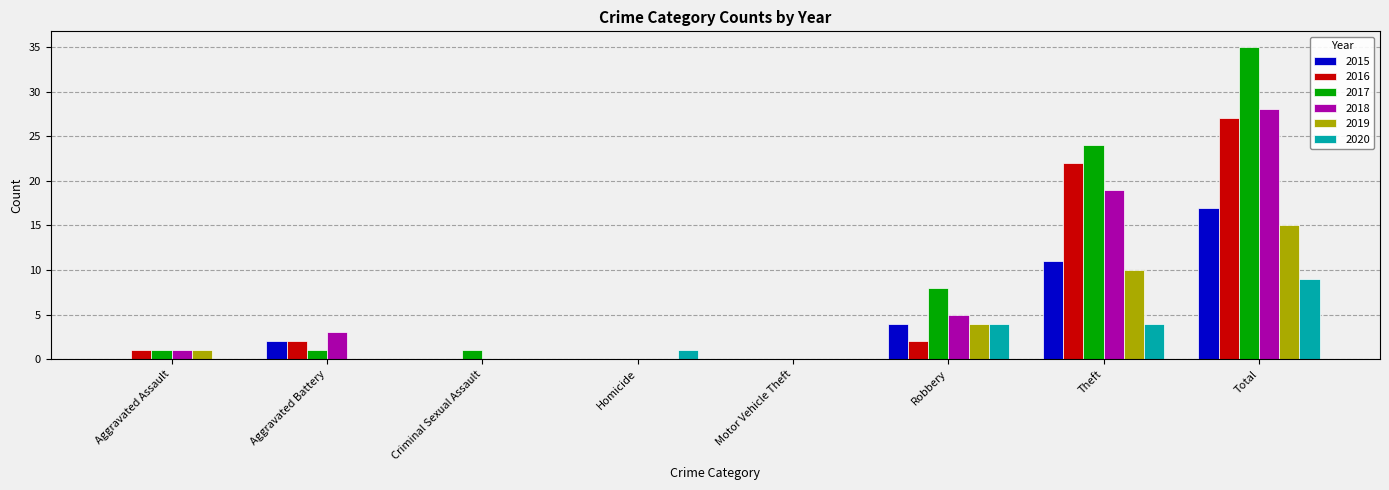

Are the bars grouped side by side (vs. stacked)?

Yes